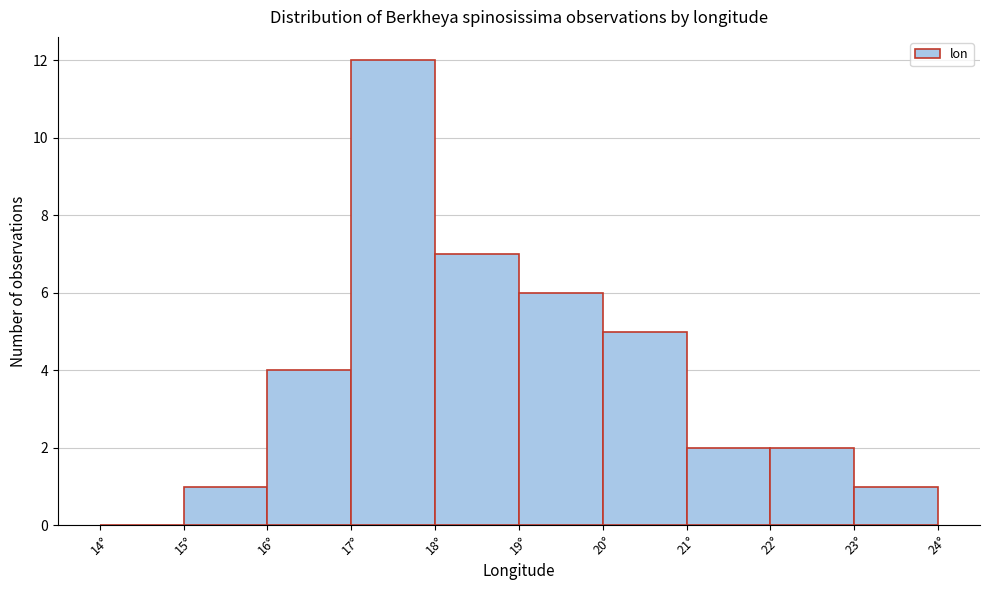

What is the height of the bar covering 22 to 23 on the x-axis? The values are not printed on the chart, so give them approximately, as read against the axis.

2